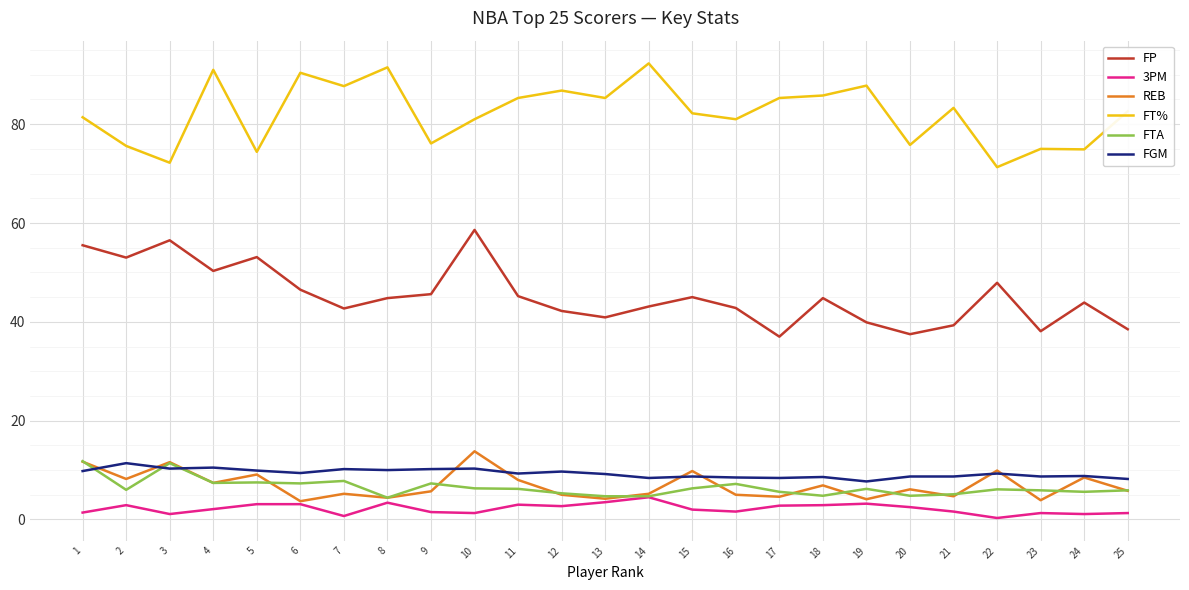

At how many categories does at least one series exceed 32?

25